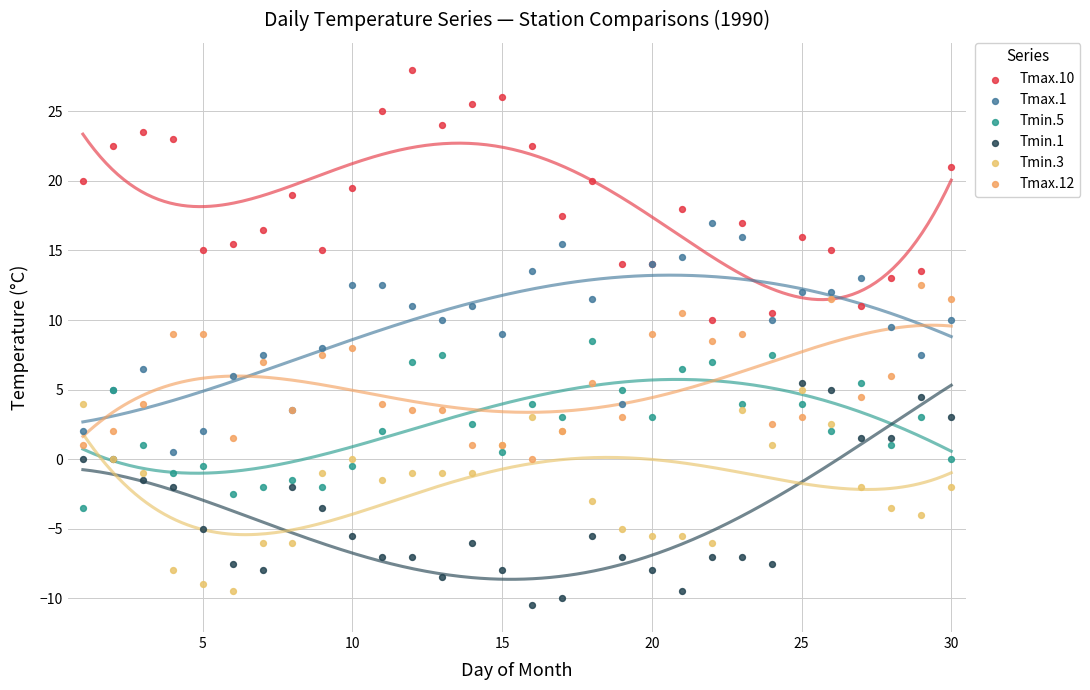

Which series contains the highest Y value?

Tmax.10